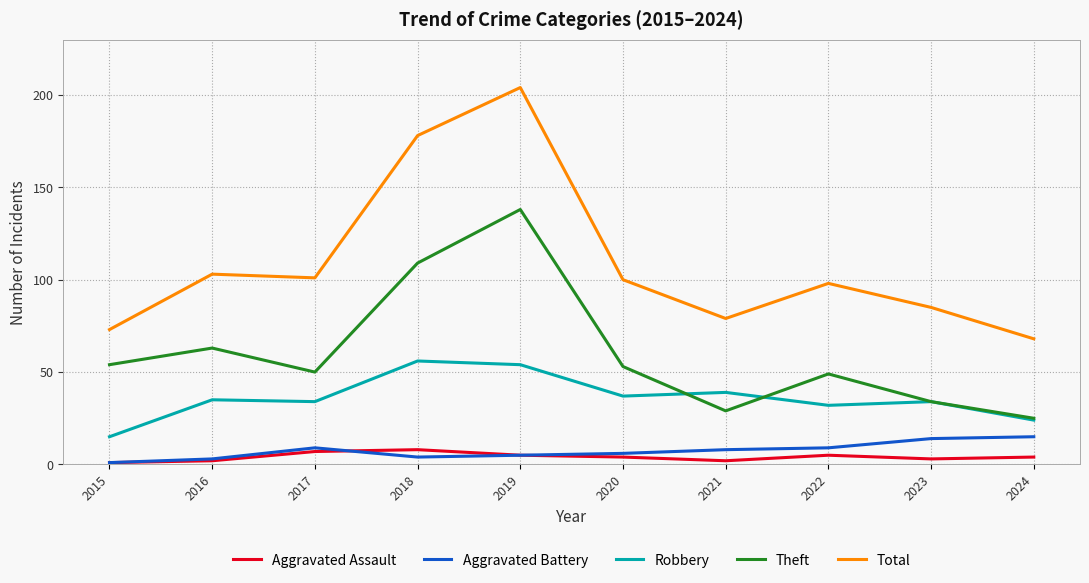

Read the Robbery value at 2018, to the nearest 10.

60